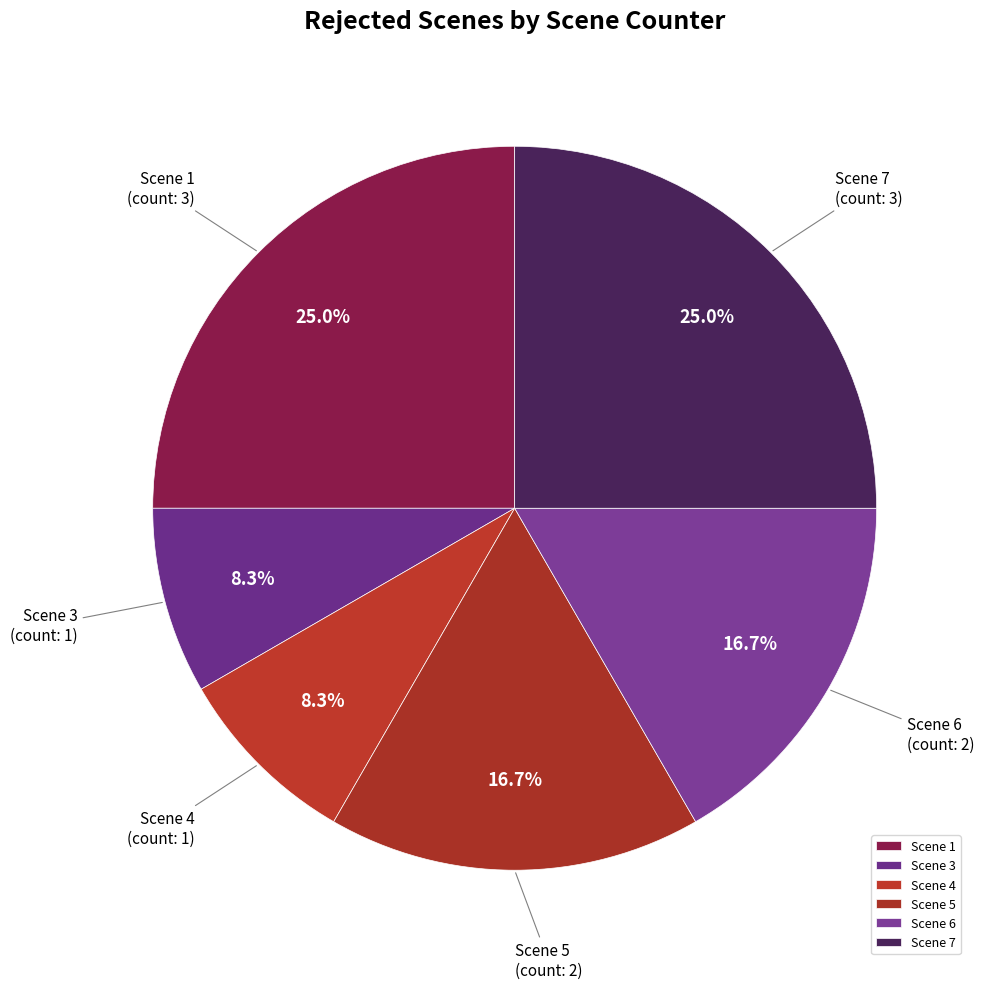

How many segments does this pie chart have?

6